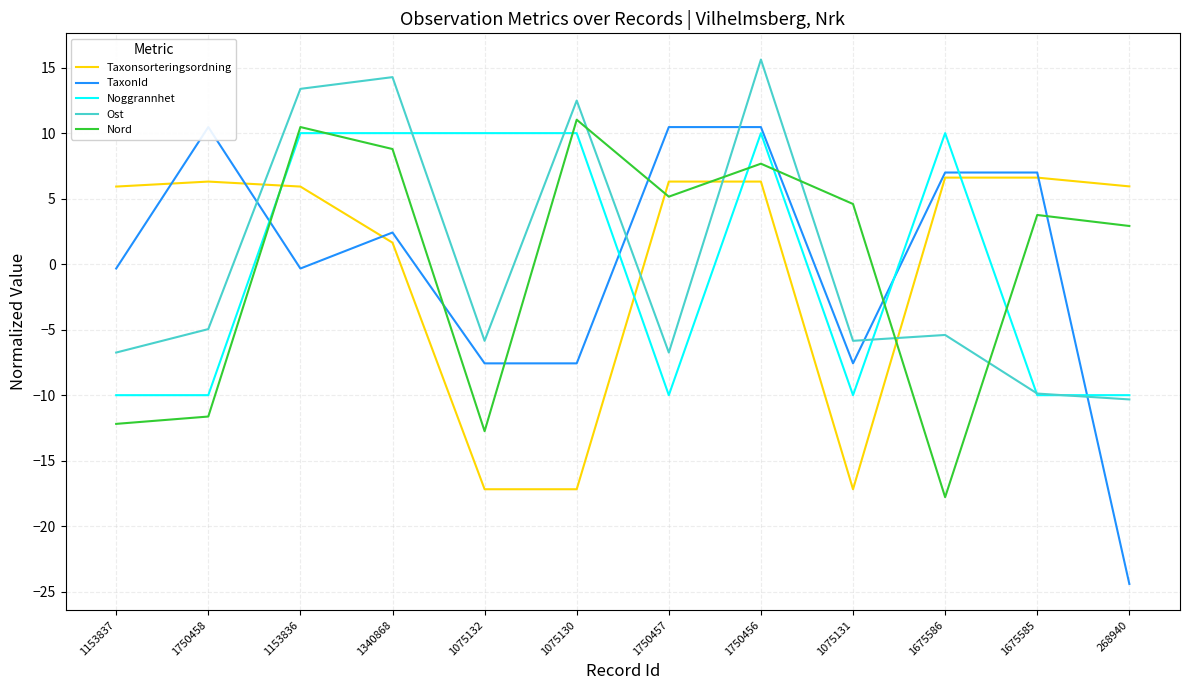

At how many categories does at least one series exceed 1?

12